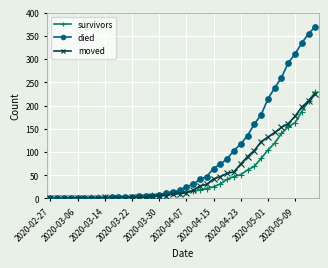

Which series has the largest range (max minus min)?

died